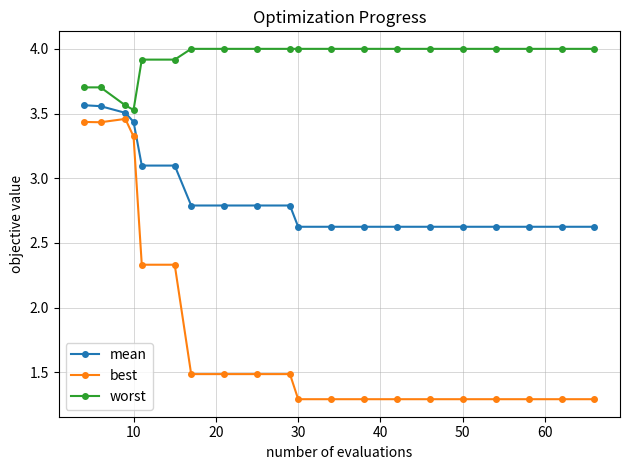

List the series in order of their overall mean, highest first.

worst, mean, best